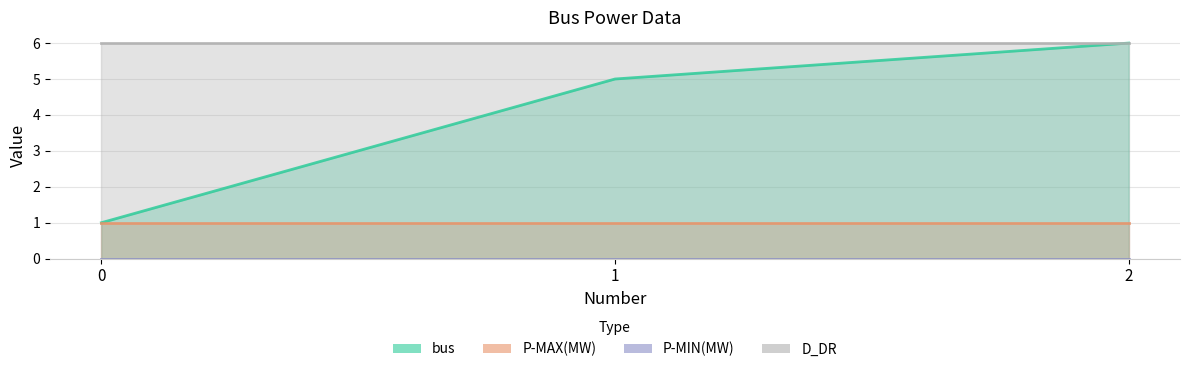

Is the value of P-MAX(MW) at 2 greater than the value of D_DR at 1?

No